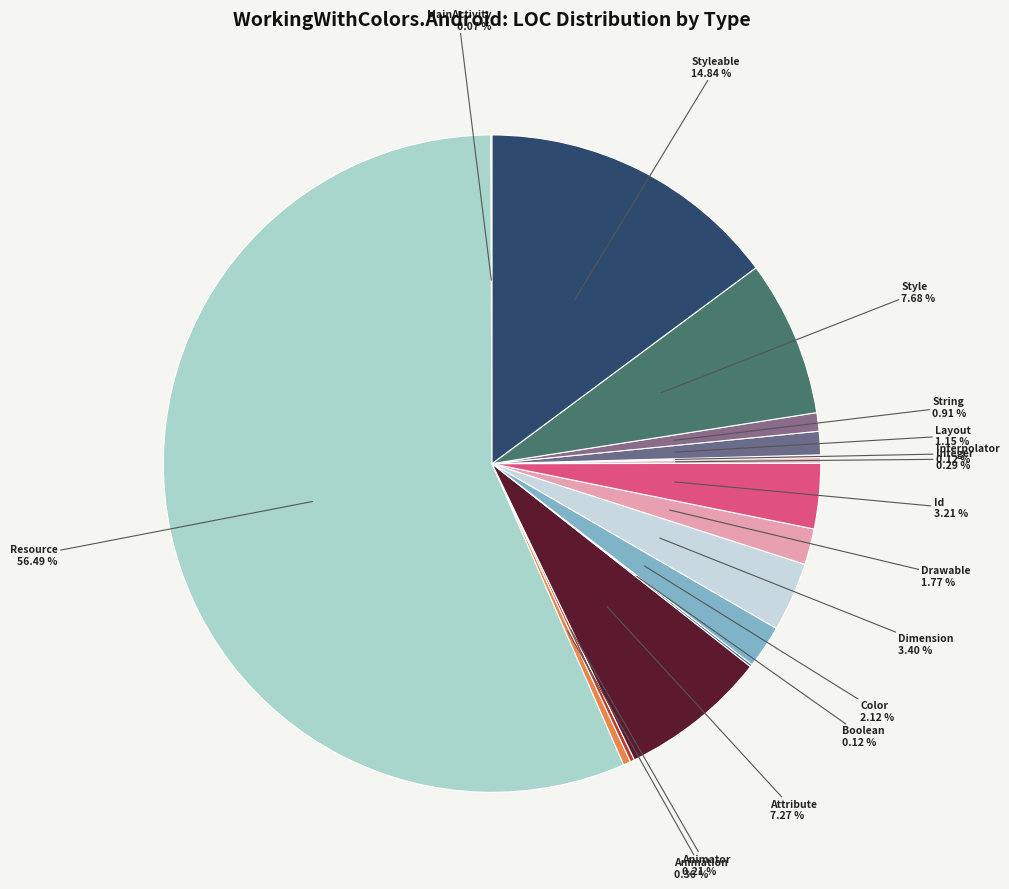

Which category has the biggest portion of the pie?

Resource